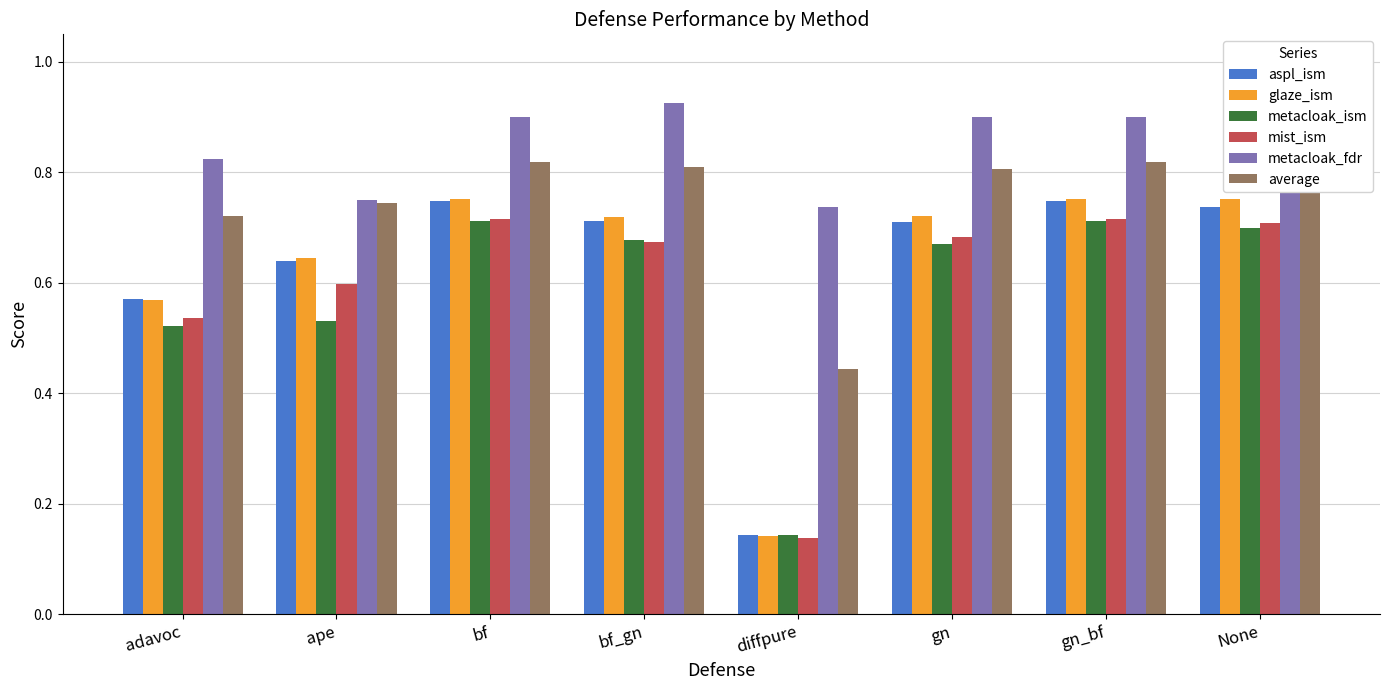

True or false: metacloak_ism has a value of 0.7 at bf.

True